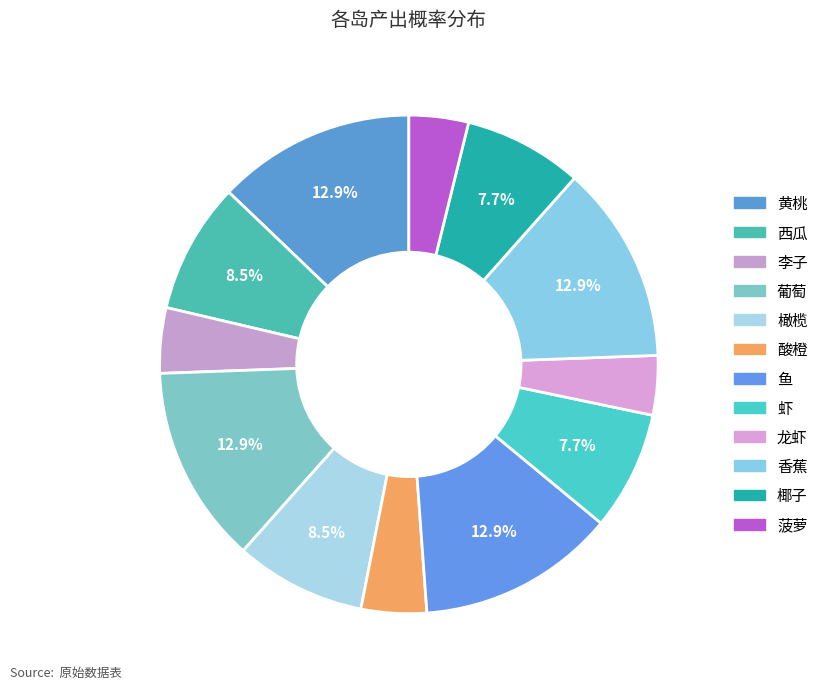

How much of the chart is everything except 黄桃?

87.1%